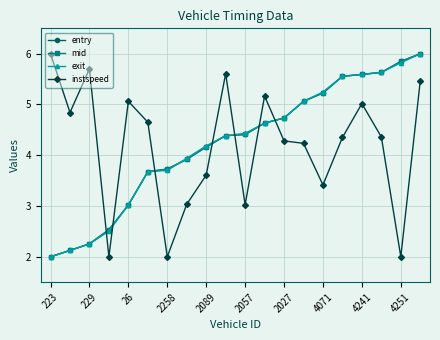

How many times do instspeed and exit cross each other?

7